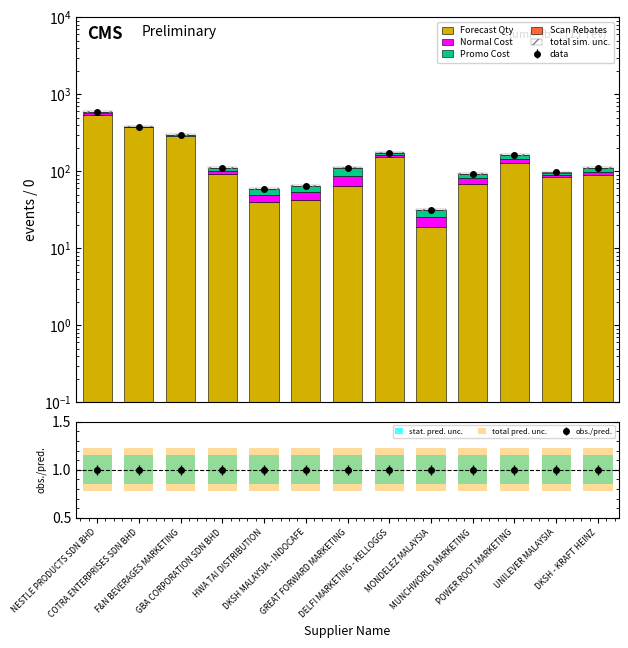

What is the difference between the maximum and second lowest values in the Normal Cost series?

19.3